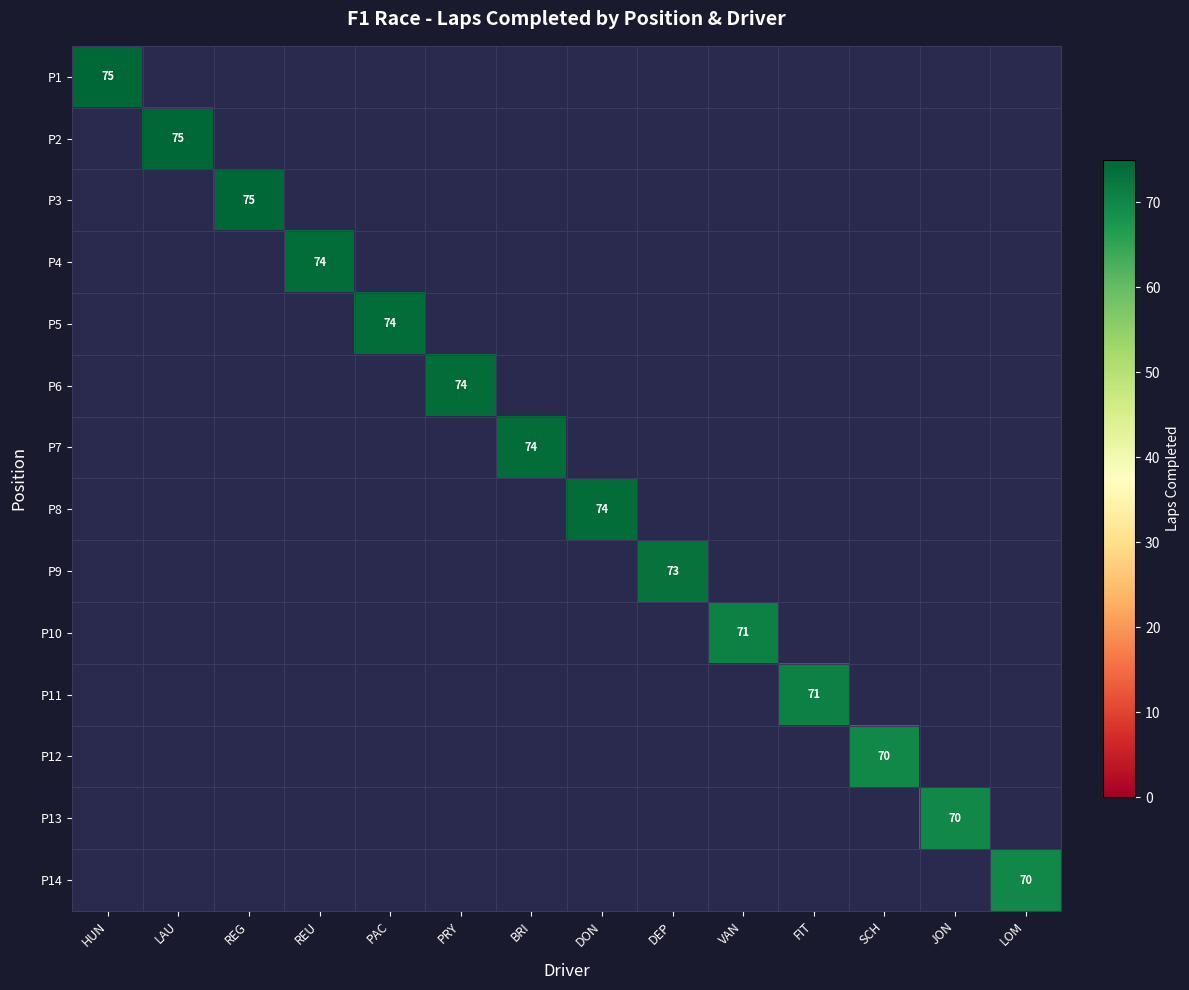

The value of P4 at REU is 74. True or false?

True